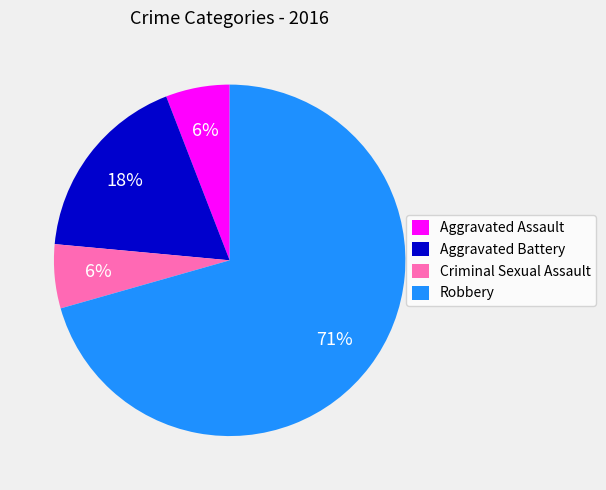

To the nearest percent, what is the average slice percentage?

25%